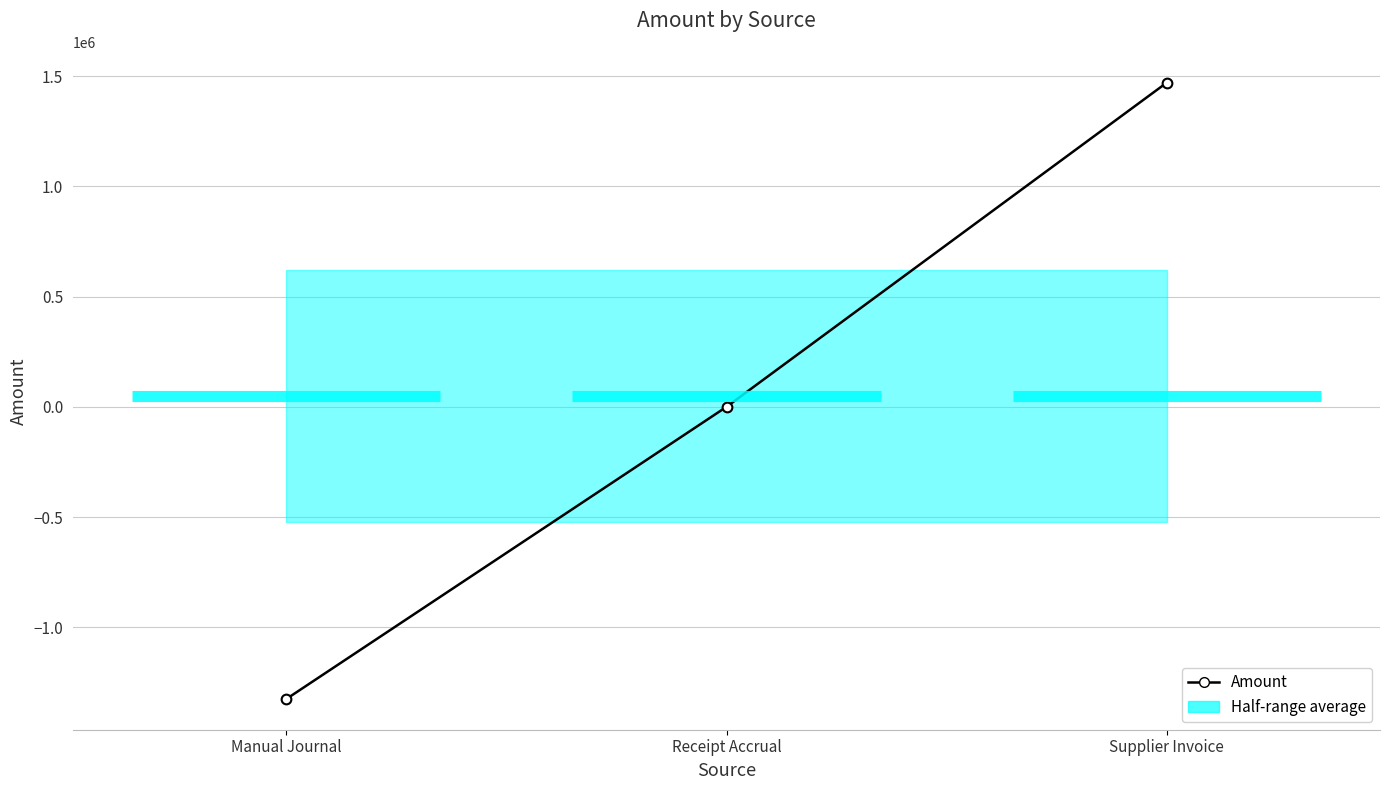

What is the smallest value displayed?

-1324819.6